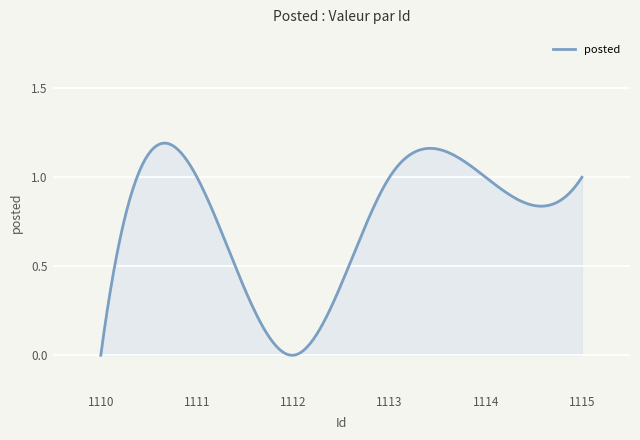

How many points are higher than both their immediate neighbors (excluding endpoints)?

1